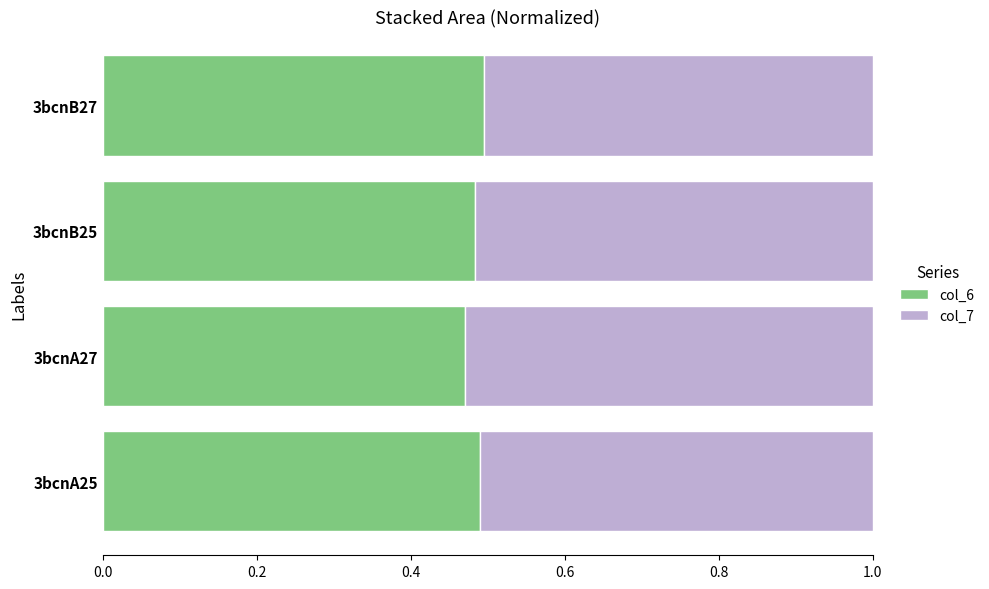

Count the col_6 values in the range 0 to 1.

4